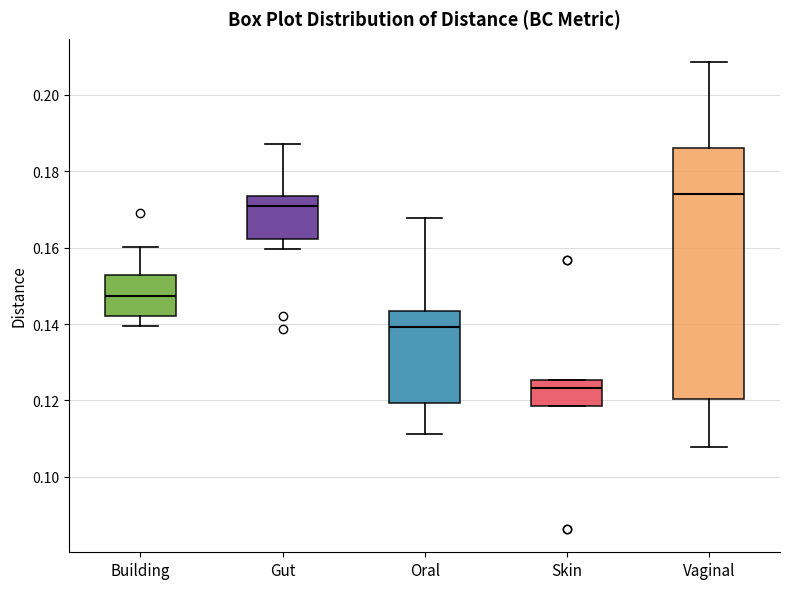

Where is the lower edge of the box for Skin on the y-axis? The values are not printed on the chart, so give them approximately, as read against the axis.

0.118